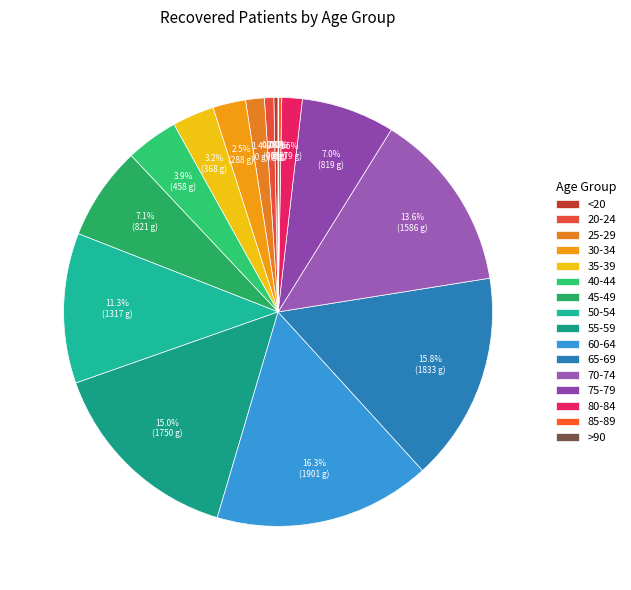

Combined, do <20 and 45-49 account for over 50%?

No